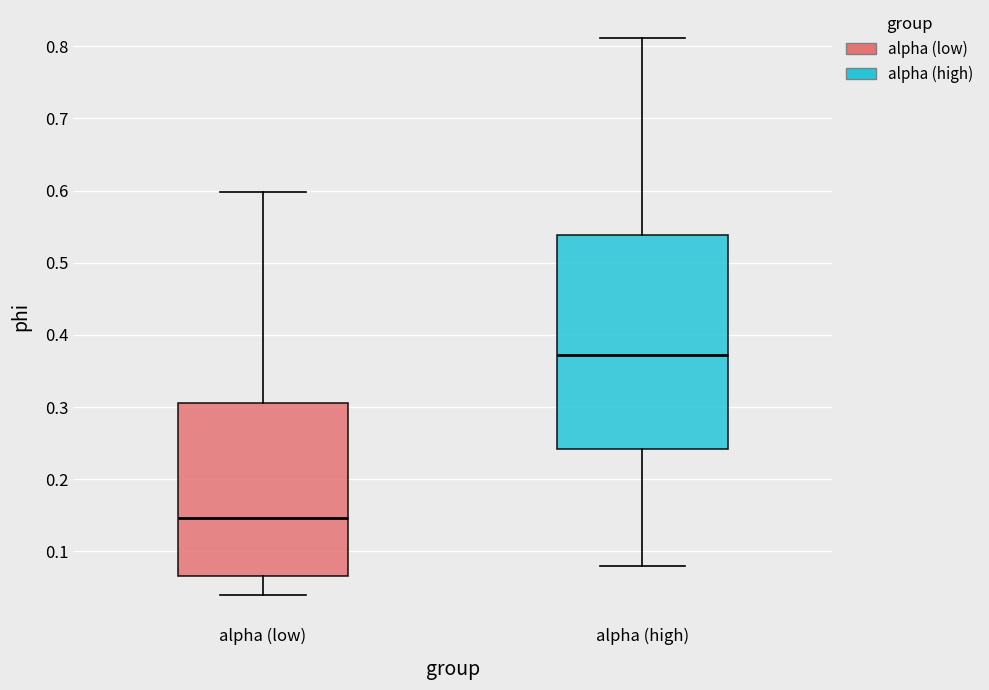

Comparing the boxes themselves (not the whiskers), which one is the tallest?

alpha (high)